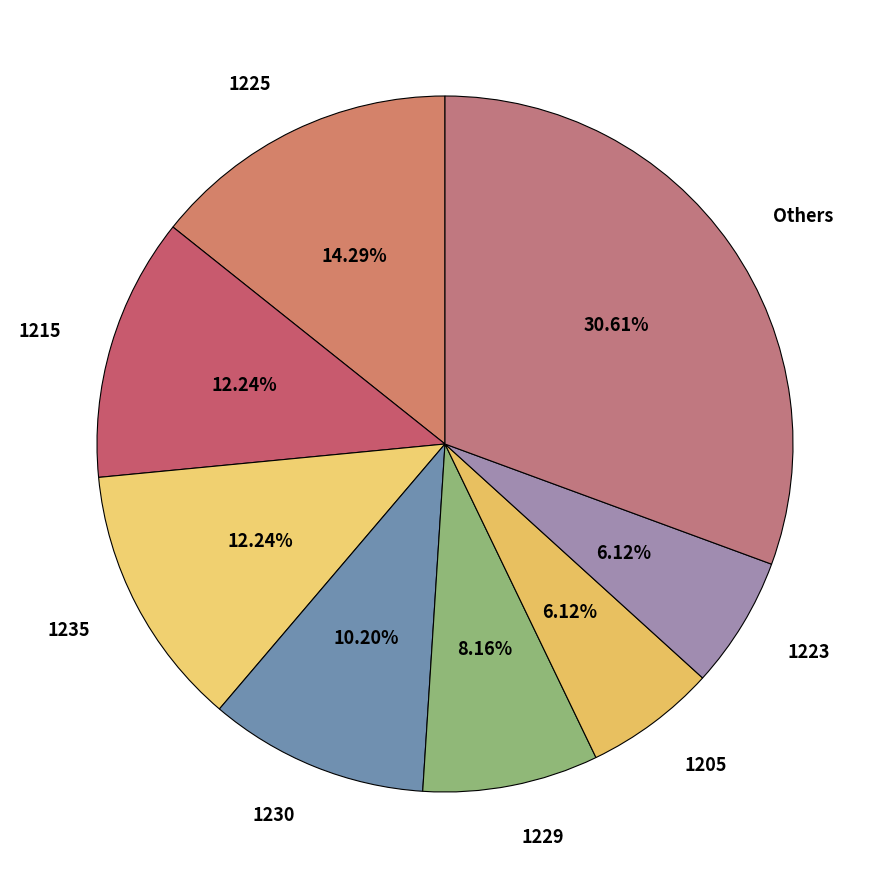

To the nearest percent, what is the difference between the largest and smallest slice percentages?

24%